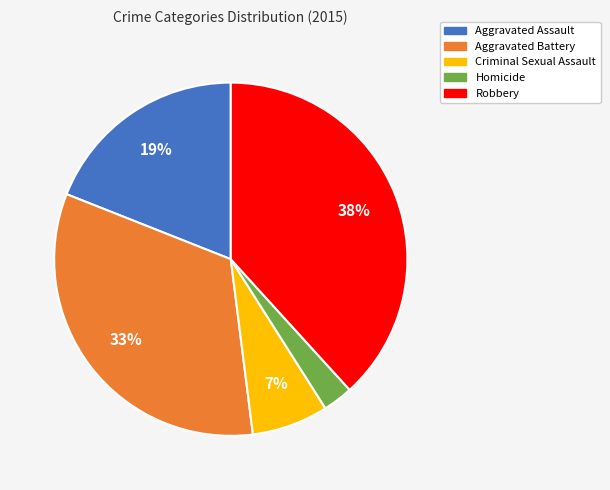

What is the smallest slice in the pie chart?

Homicide